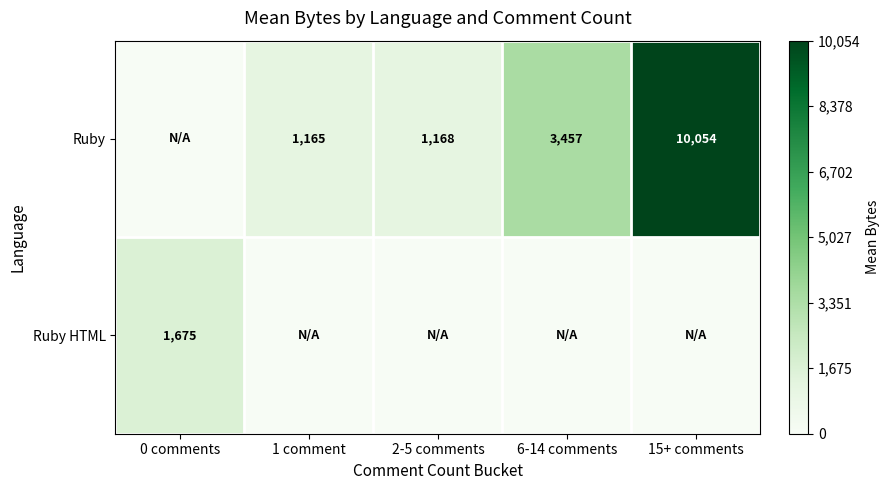

Is the value of Ruby at 6-14 comments greater than the value of Ruby HTML at 0 comments?

Yes